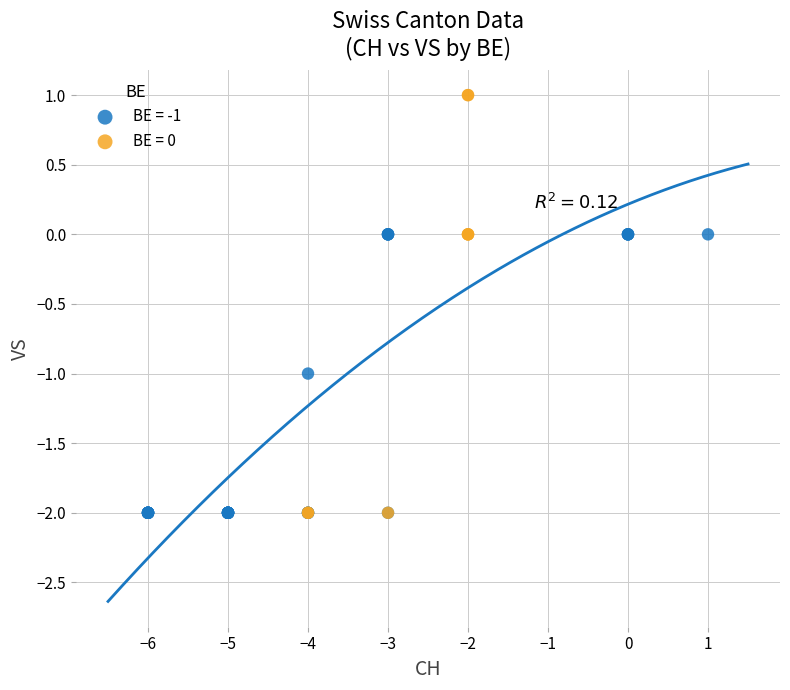

Which series reaches the maximum Y coordinate?

BE = 0